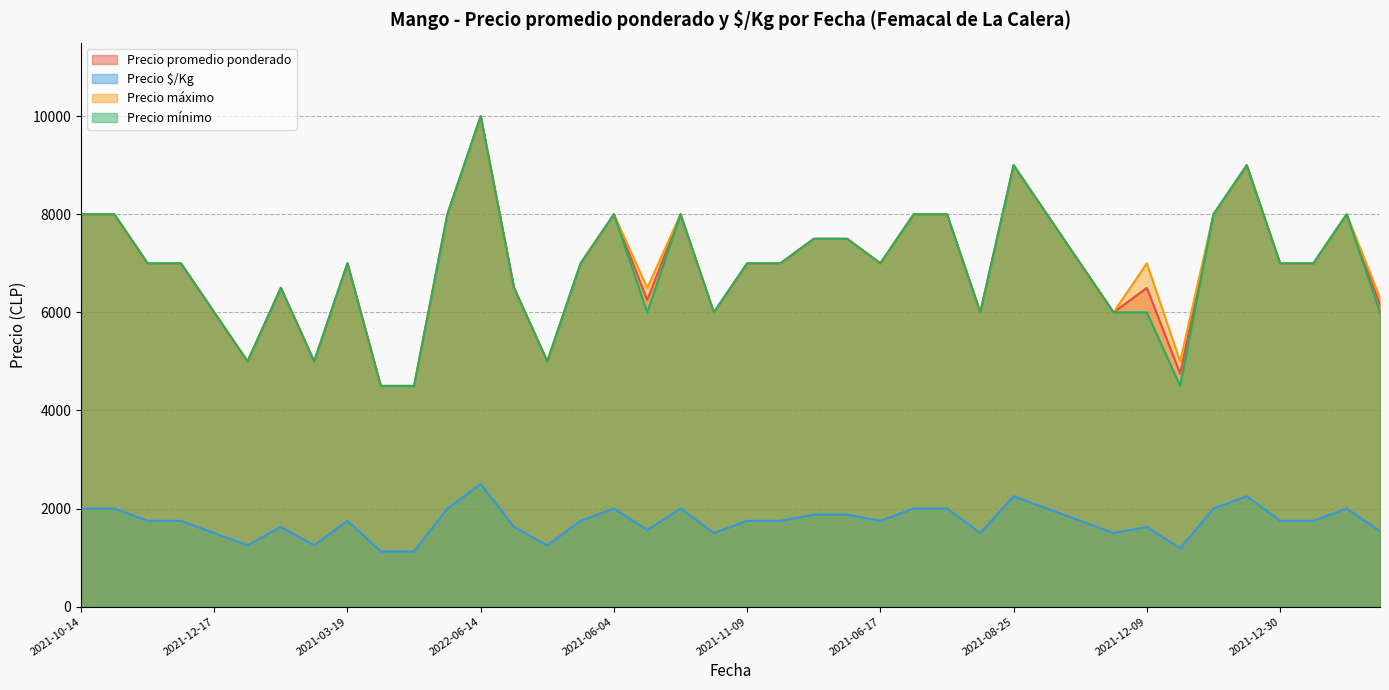

True or false: Precio mínimo has more than 2 interior local peaks.

True